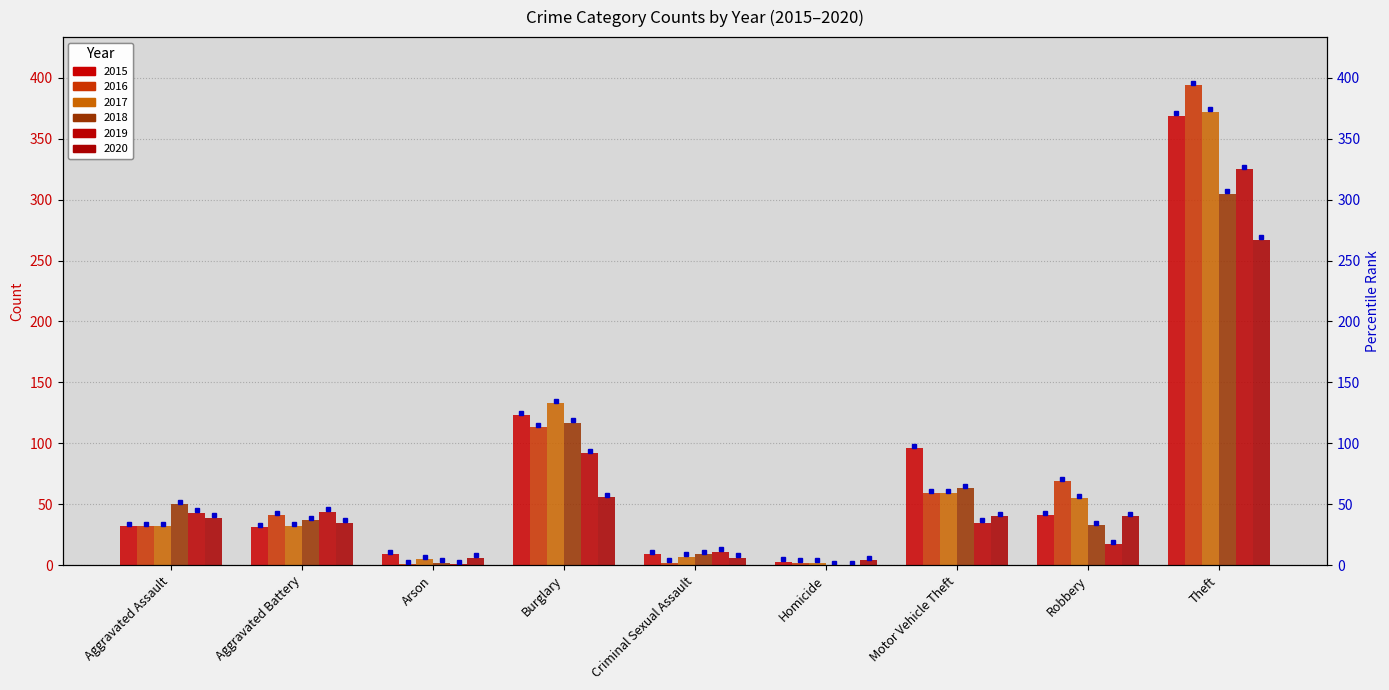

Which category has the highest value in the 2015 series?

Theft